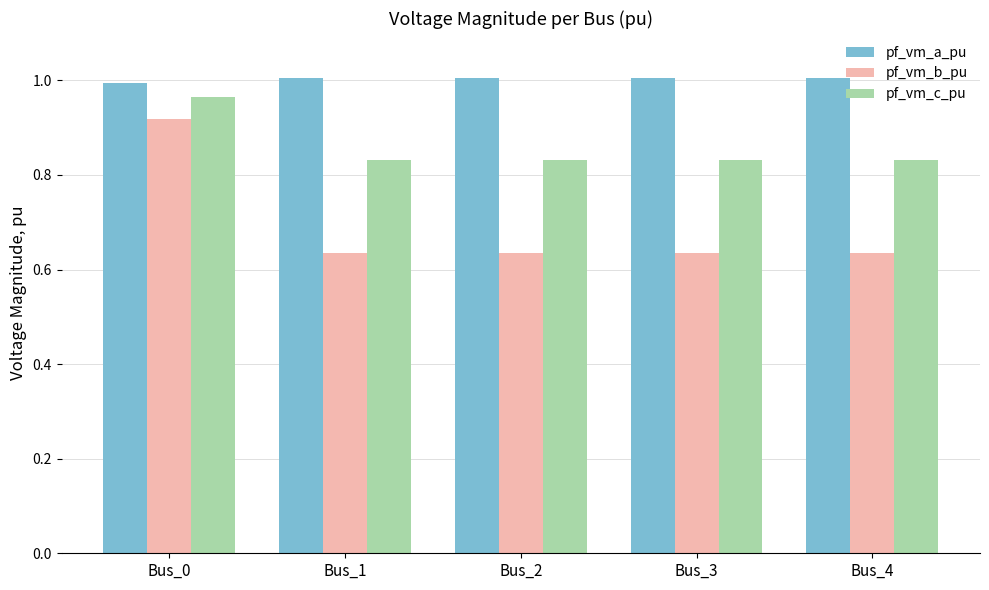

What are all the series names shown in the legend?

pf_vm_a_pu, pf_vm_b_pu, pf_vm_c_pu